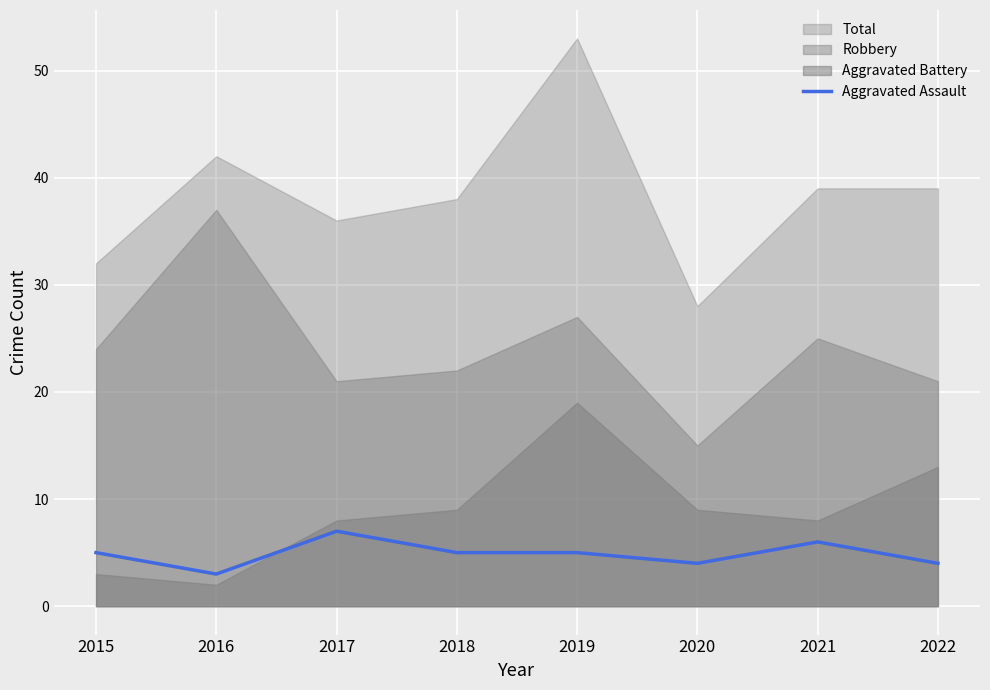

Which has a higher value, 2019 or 2017?

2017